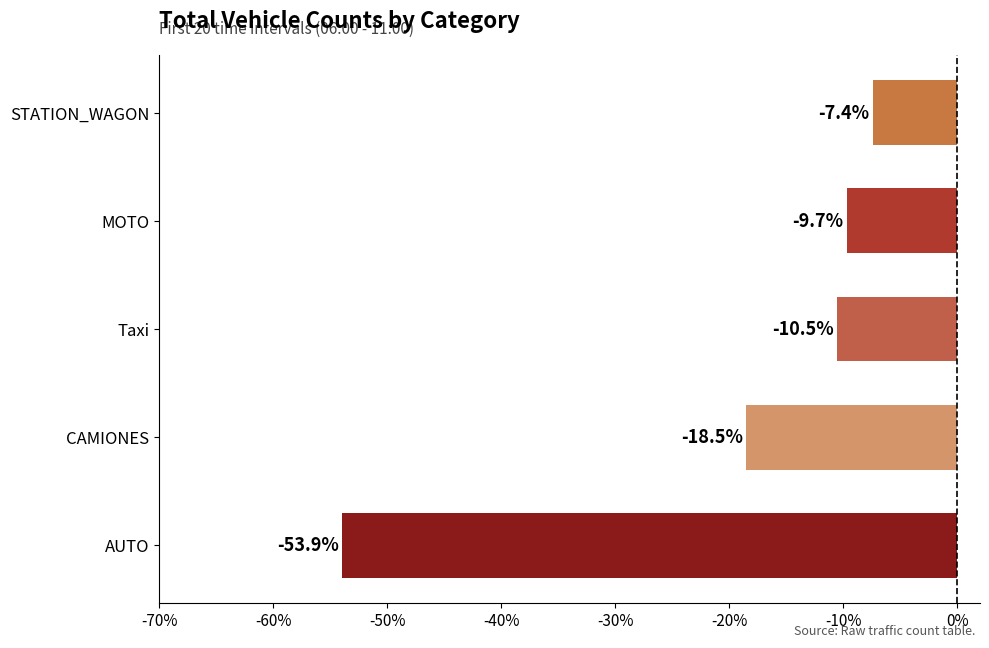

Where is the data nearest to the value -30?

CAMIONES